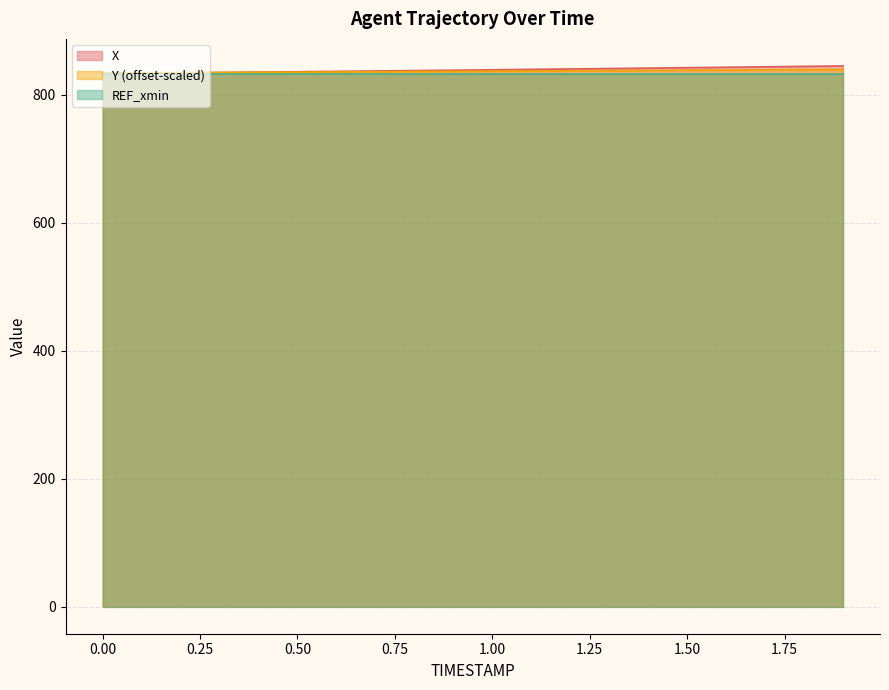

Is the value of Y at 0.6 greater than the value of X at 1.5?

No